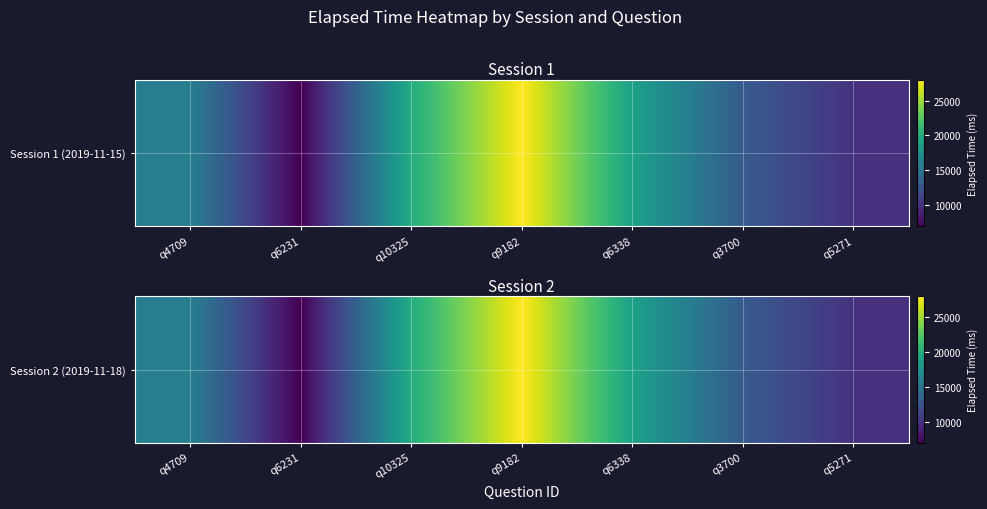

List the labels in order of value, smallest first.

q6231, q5271, q3700, q4709, q6338, q10325, q9182